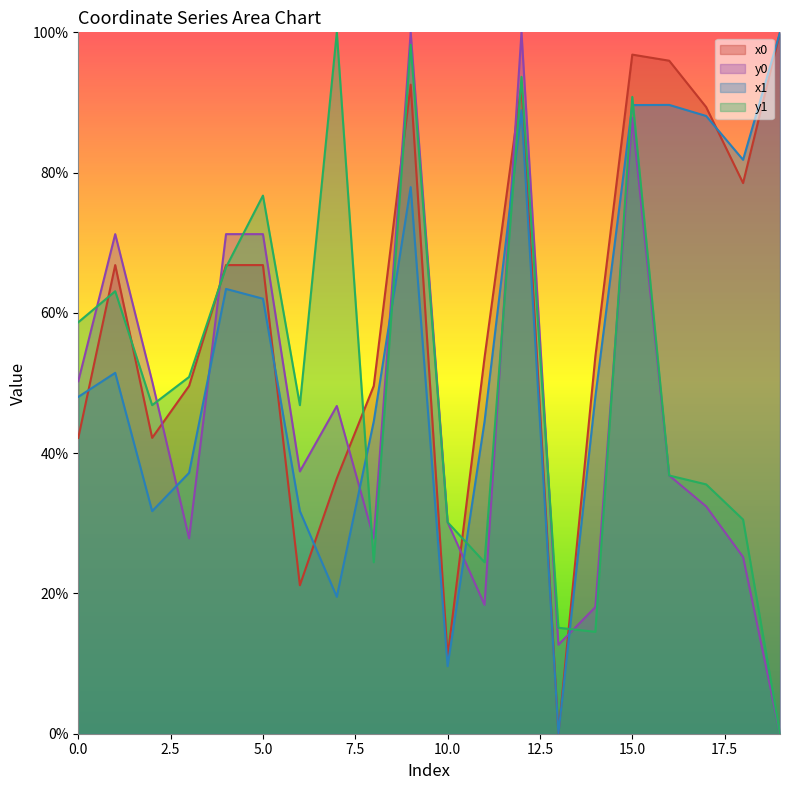

What is the value of the x0 point at the 15th from the left?

53.8